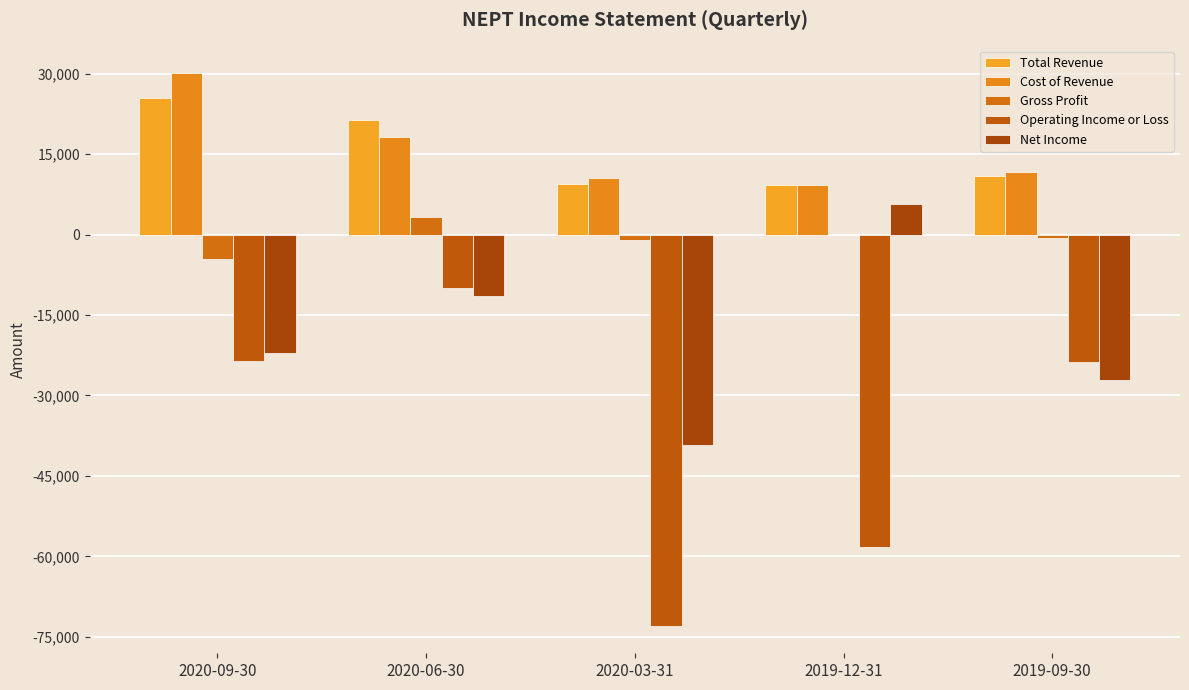

Which category has the lowest value in the Cost of Revenue series?

2019-12-31